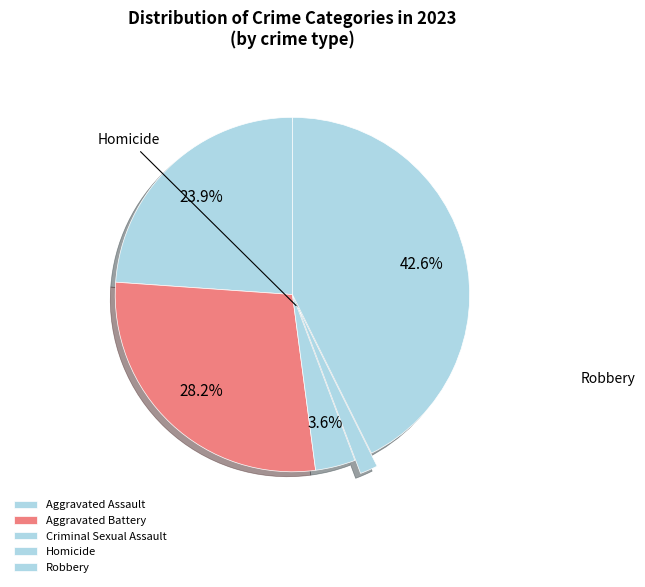

Which category has the biggest portion of the pie?

Robbery